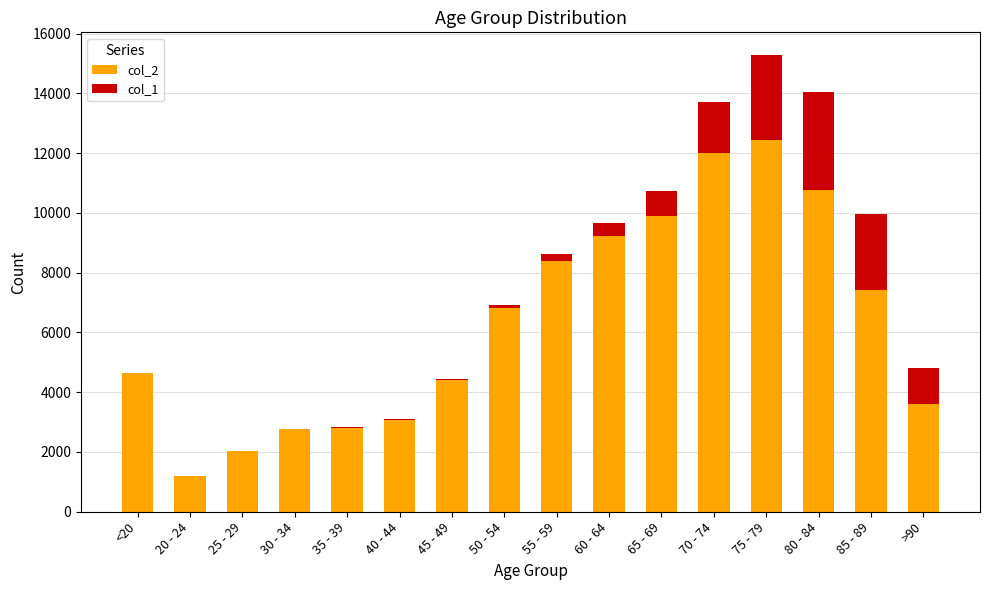

The value of col_2 at 25 - 29 is 2038. True or false?

True